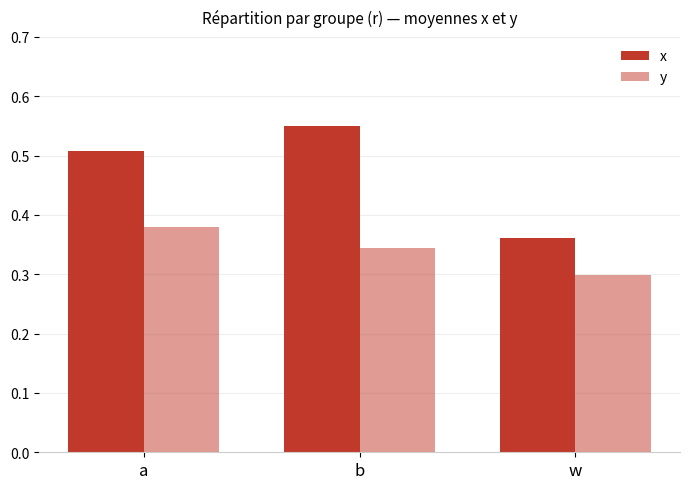

The y series shows 0.4 at a. True or false?

True